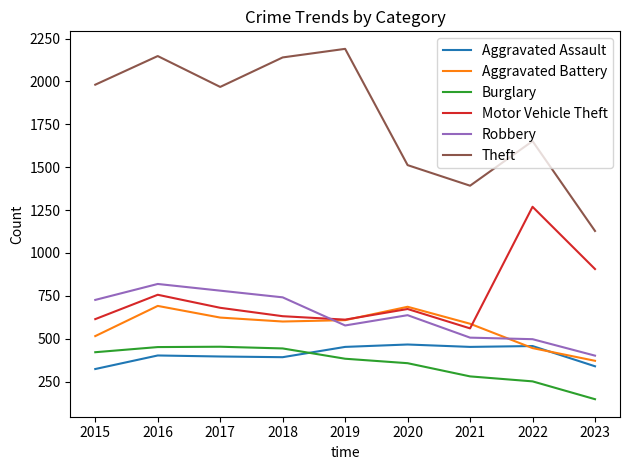

Which label corresponds to the smallest value in the chart?

2023